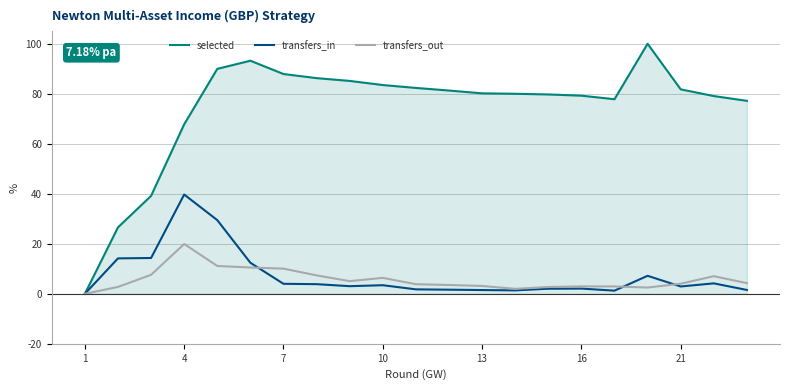

What is the sum of all transfers_out values?

119.7